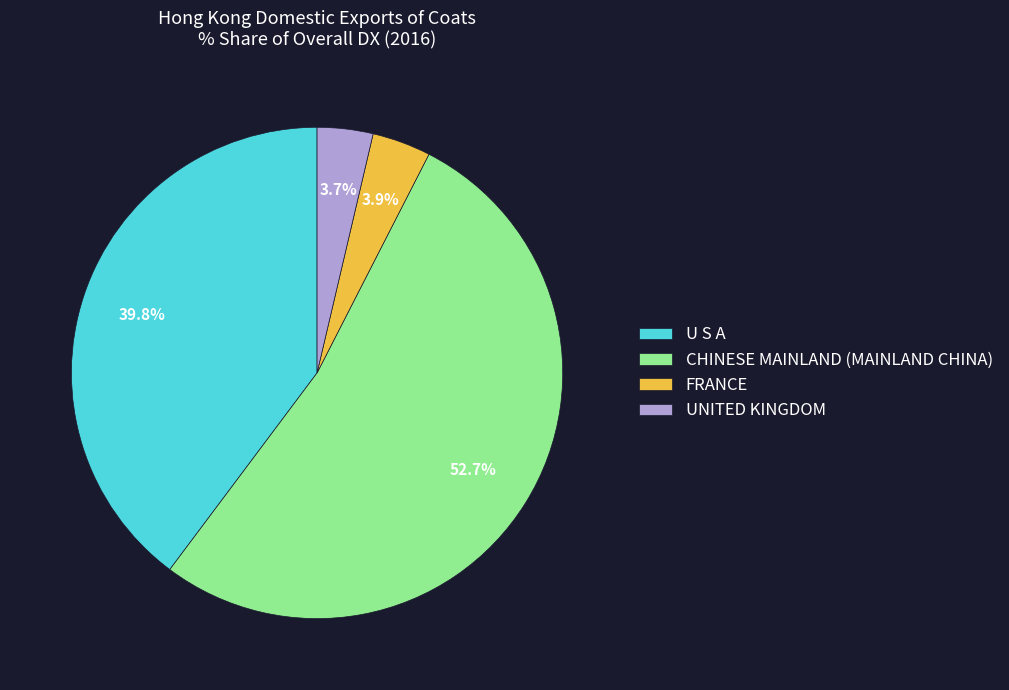

Which has a higher value, FRANCE or CHINESE MAINLAND (MAINLAND CHINA)?

CHINESE MAINLAND (MAINLAND CHINA)